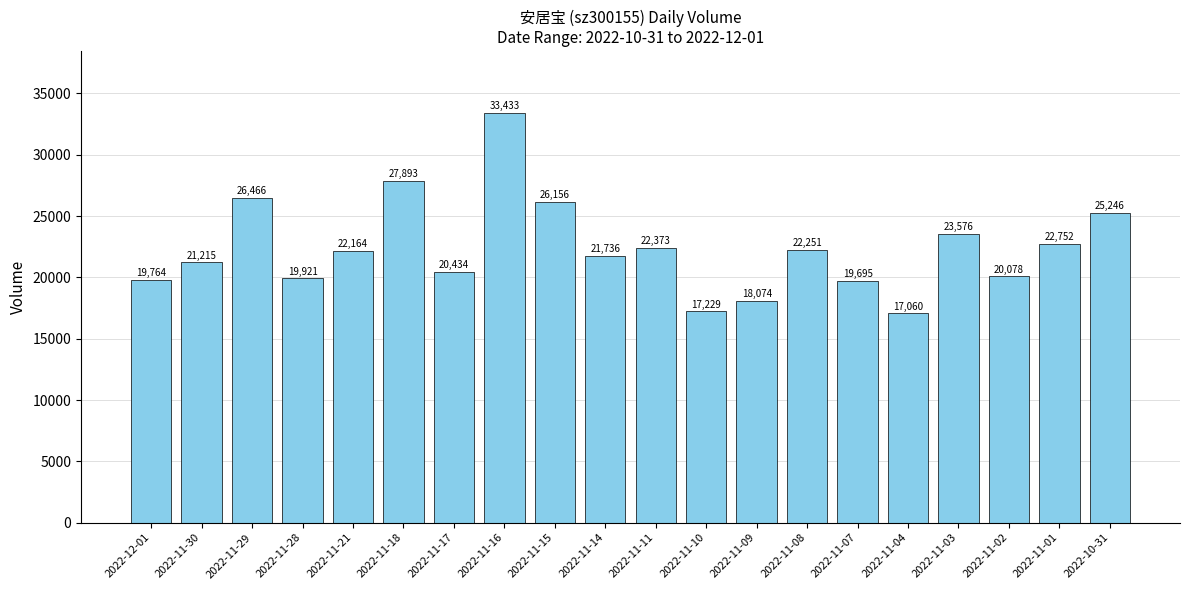

What position from the left is 2022-12-01?

1